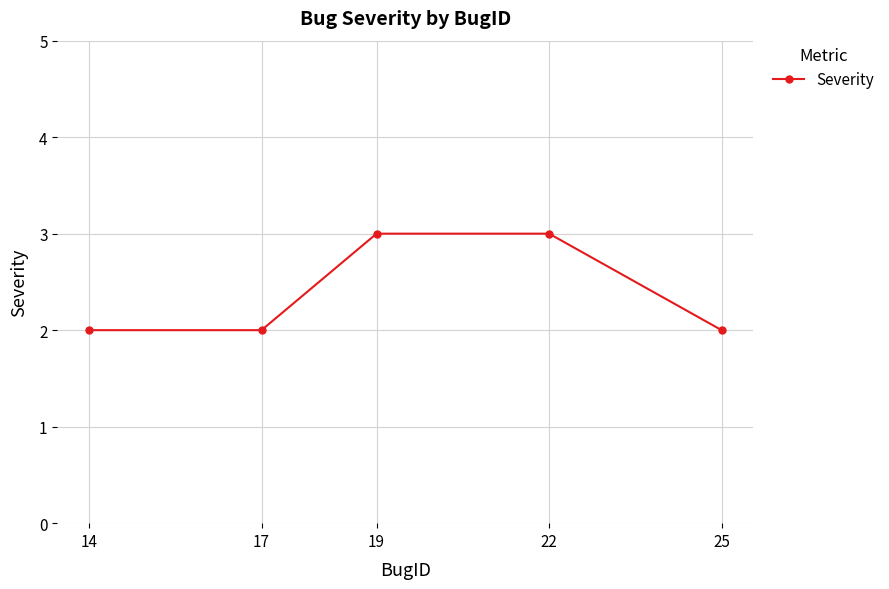

What is the greatest value displayed?

3